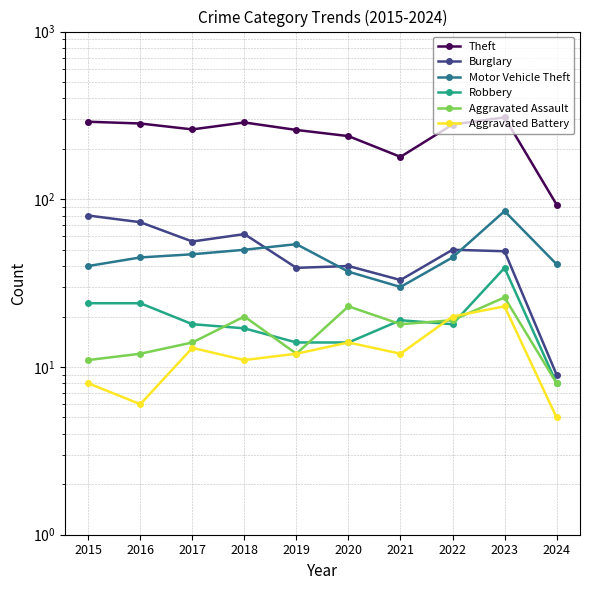

Where is the first local minimum for Motor Vehicle Theft?

2021